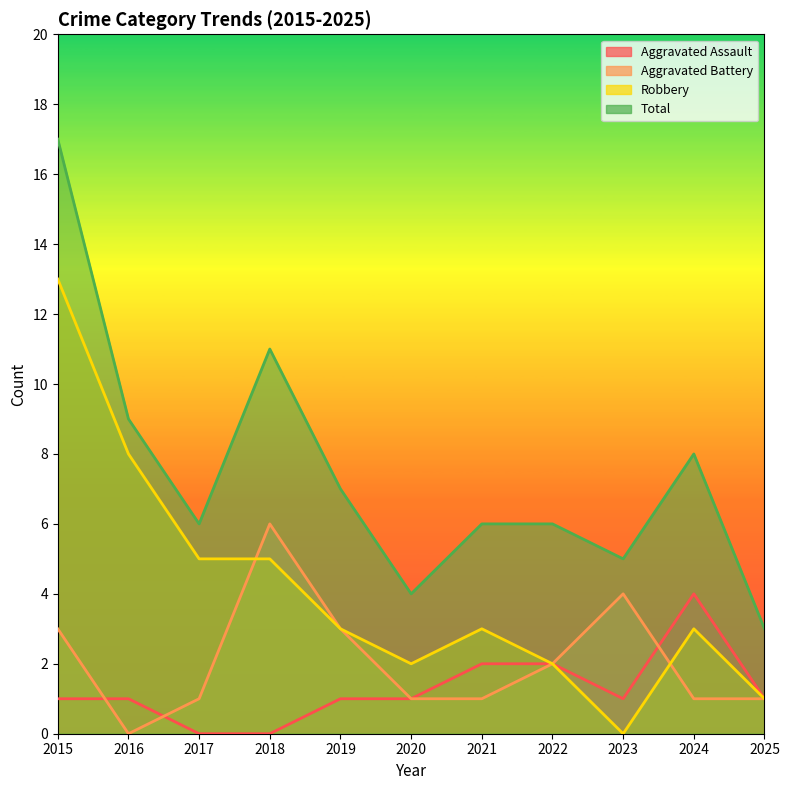

Does the chart have visible grid lines?

No